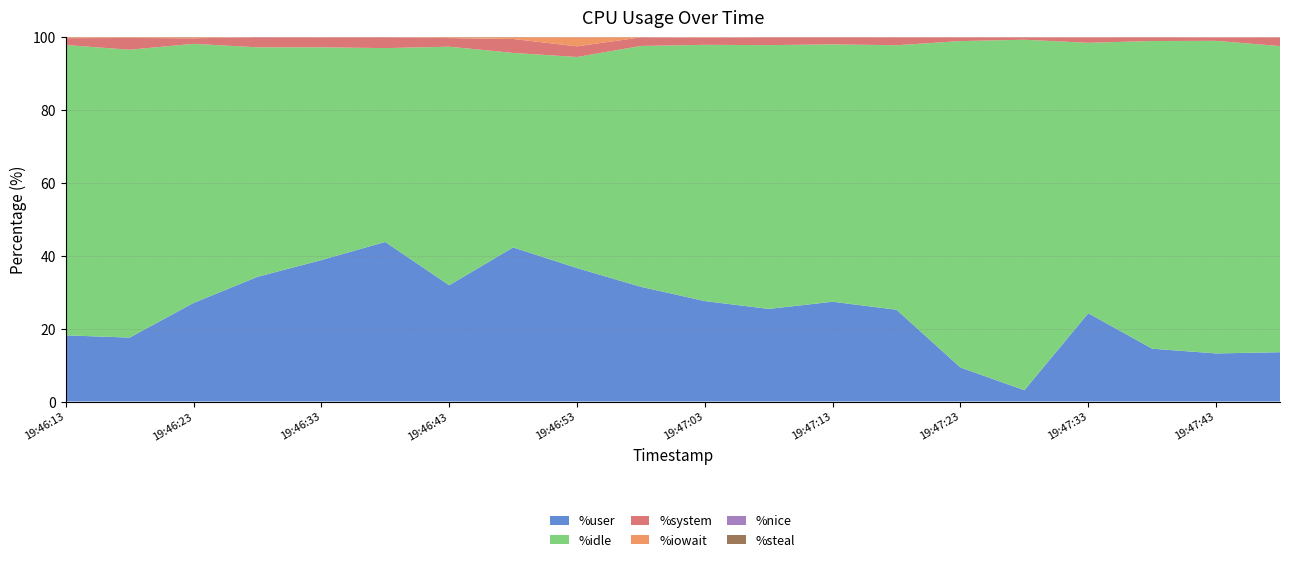

Reading left to right, what are all the values shown in this chart?

%user: 19:46:13=18.2	19:46:18=17.6	19:46:23=27.1	19:46:28=34.2	19:46:33=38.8	19:46:38=43.8	19:46:43=31.9	19:46:48=42.3	19:46:53=36.6	19:46:58=31.5	19:47:03=27.6	19:47:08=25.4	19:47:13=27.4	19:47:18=25.2	19:47:23=9.3	19:47:28=3.1	19:47:33=24.2	19:47:38=14.5	19:47:43=13.2	19:47:48=13.5
%idle: 19:46:13=79.7	19:46:18=79.0	19:46:23=71.1	19:46:28=63.0	19:46:33=58.4	19:46:38=53.2	19:46:43=65.5	19:46:48=53.4	19:46:53=58.0	19:46:58=66.1	19:47:03=70.3	19:47:08=72.4	19:47:13=70.7	19:47:18=72.6	19:47:23=89.6	19:47:28=96.2	19:47:33=74.2	19:47:38=84.5	19:47:43=85.8	19:47:48=84.0
%system: 19:46:13=1.9	19:46:18=3.2	19:46:23=1.5	19:46:28=2.8	19:46:33=2.7	19:46:38=3.0	19:46:43=2.4	19:46:48=3.8	19:46:53=2.9	19:46:58=2.4	19:47:03=1.9	19:47:08=2.1	19:47:13=1.9	19:47:18=2.1	19:47:23=1.0	19:47:28=0.6	19:47:33=1.4	19:47:38=1.0	19:47:43=0.9	19:47:48=2.4
%iowait: 19:46:13=0.2	19:46:18=0.2	19:46:23=0.3	19:46:28=0.0	19:46:33=0.1	19:46:38=0.0	19:46:43=0.2	19:46:48=0.5	19:46:53=2.5	19:46:58=0.0	19:47:03=0.2	19:47:08=0.0	19:47:13=0.0	19:47:18=0.1	19:47:23=0.1	19:47:28=0.1	19:47:33=0.1	19:47:38=0.0	19:47:43=0.1	19:47:48=0.1
%nice: 19:46:13=0.0	19:46:18=0.0	19:46:23=0.0	19:46:28=0.0	19:46:33=0.0	19:46:38=0.0	19:46:43=0.0	19:46:48=0.0	19:46:53=0.0	19:46:58=0.0	19:47:03=0.0	19:47:08=0.0	19:47:13=0.0	19:47:18=0.0	19:47:23=0.0	19:47:28=0.0	19:47:33=0.0	19:47:38=0.0	19:47:43=0.0	19:47:48=0.0
%steal: 19:46:13=0.0	19:46:18=0.0	19:46:23=0.0	19:46:28=0.0	19:46:33=0.0	19:46:38=0.0	19:46:43=0.0	19:46:48=0.0	19:46:53=0.0	19:46:58=0.0	19:47:03=0.0	19:47:08=0.0	19:47:13=0.0	19:47:18=0.0	19:47:23=0.0	19:47:28=0.0	19:47:33=0.0	19:47:38=0.0	19:47:43=0.0	19:47:48=0.0